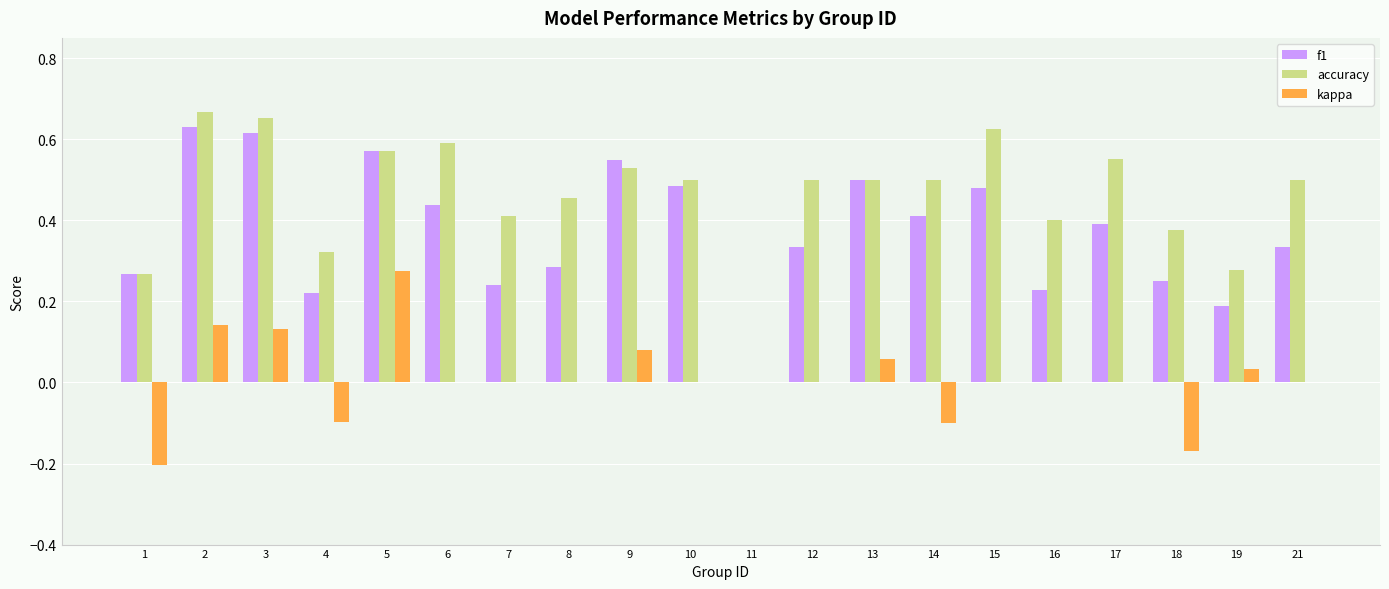

Which series has the largest total across all categories?

accuracy